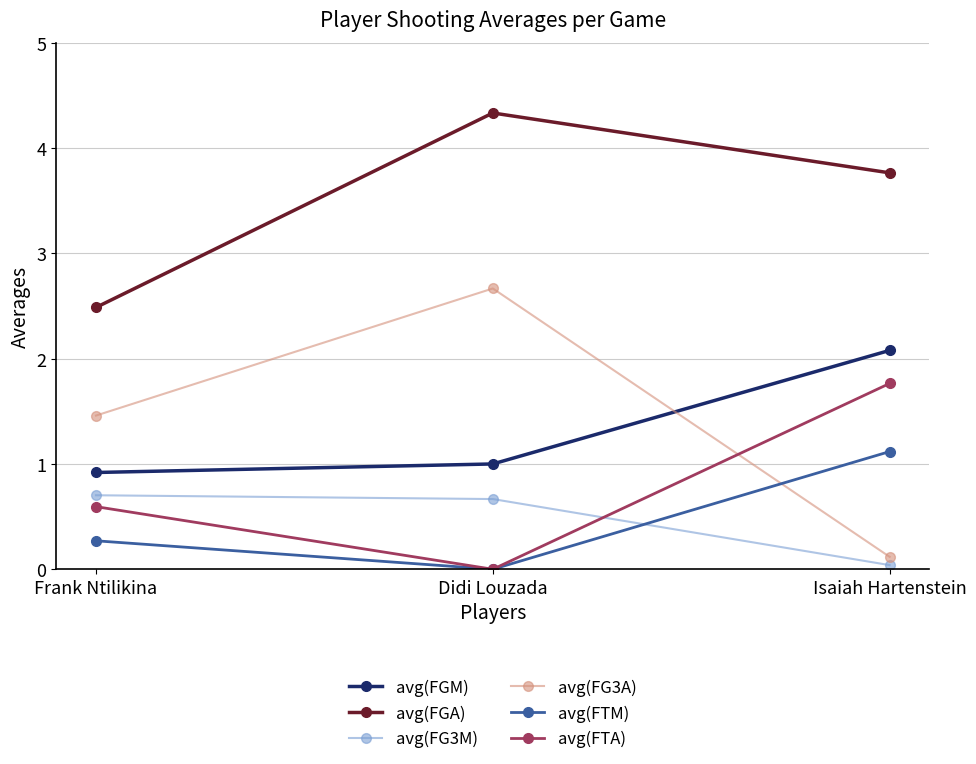

Between Frank Ntilikina and Didi Louzada, which series saw the biggest shift?

avg(FGA)